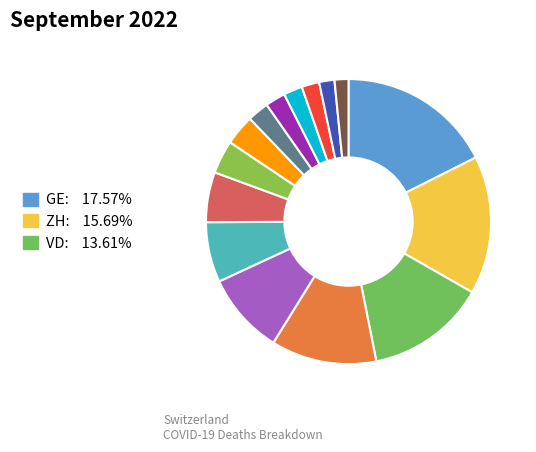

How many slices are in this pie chart?

15